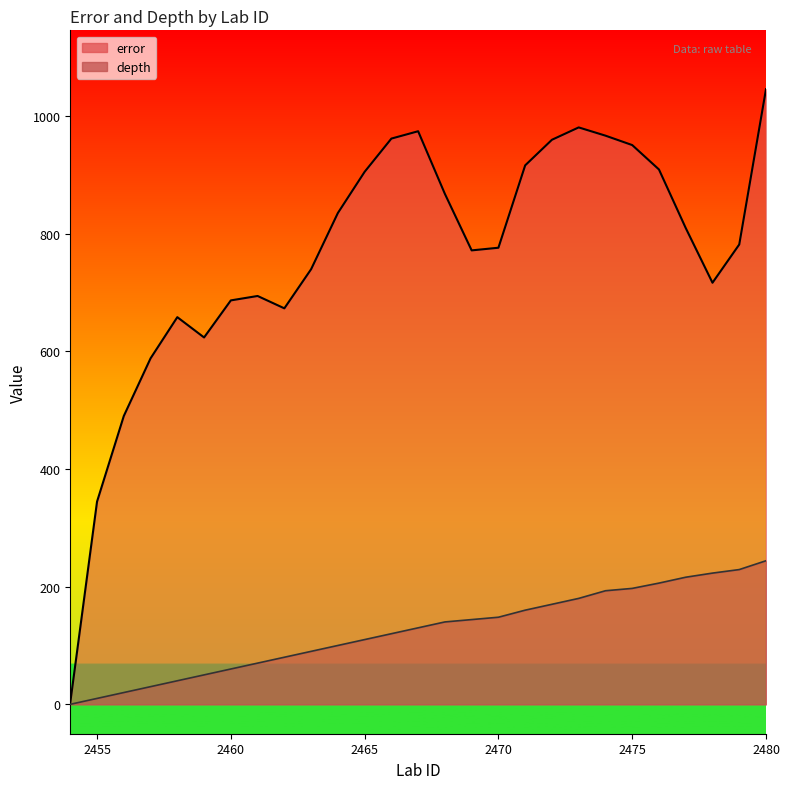

Reading left to right, extract all data points from this chart.

error: 3.0	344.5	490.0	588.0	658.0	623.5	686.5	694.0	673.0	739.5	835.0	905.0	961.5	974.0	867.5	771.5	776.0	916.0	959.5	980.5	966.5	950.5	909.0	809.5	716.5	781.5	1045.5
depth: 0.0	10.0	20.0	30.0	40.0	50.0	60.0	70.0	80.0	90.0	100.0	110.0	120.0	130.0	140.0	144.0	148.0	160.0	170.0	180.0	193.0	197.0	206.0	216.0	223.0	229.0	244.0